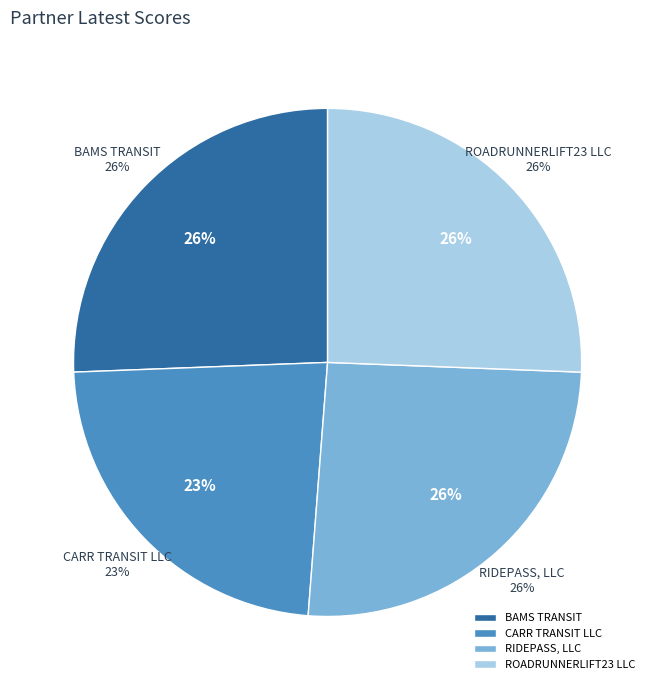

How many slices are in this pie chart?

4